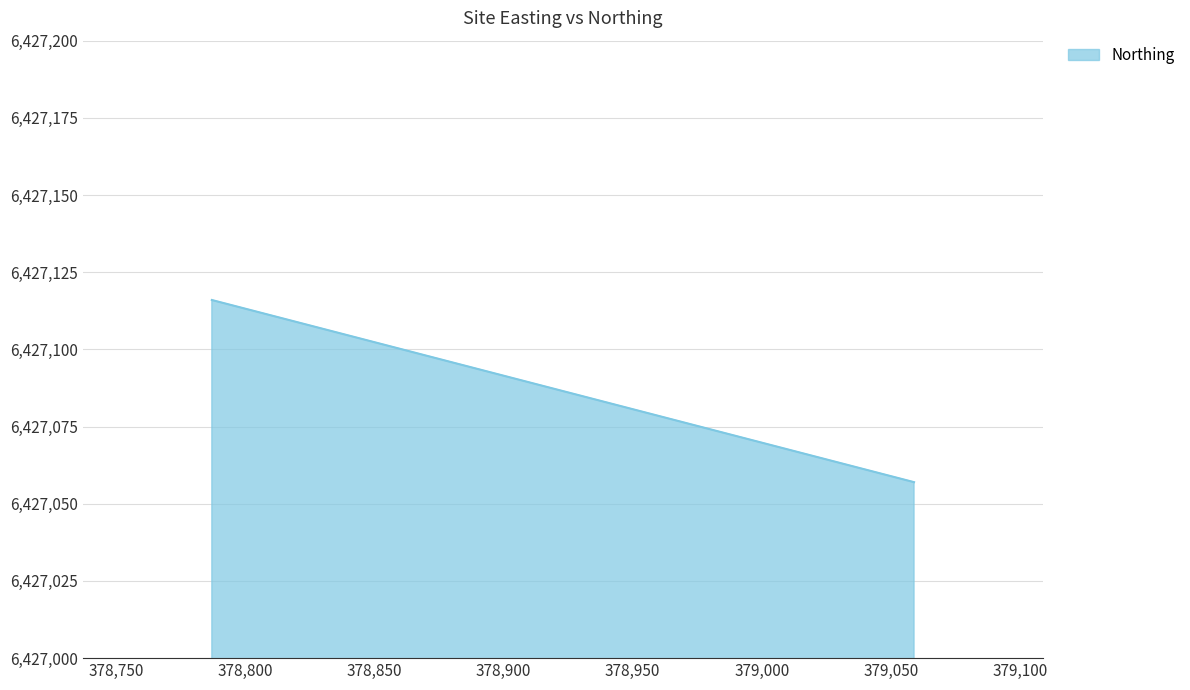

What is the value of the 1st point from the left?

6427116